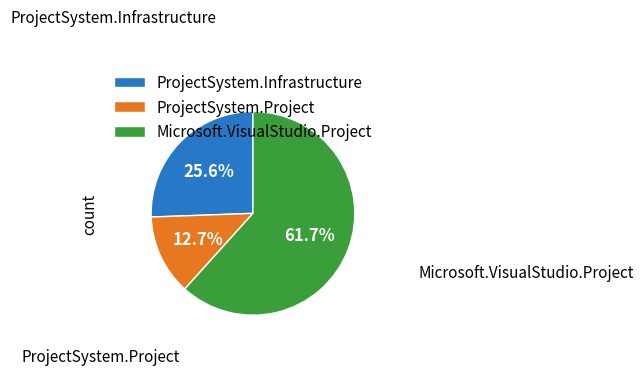

Which has a higher value, ProjectSystem.Project or Microsoft.VisualStudio.Project?

Microsoft.VisualStudio.Project